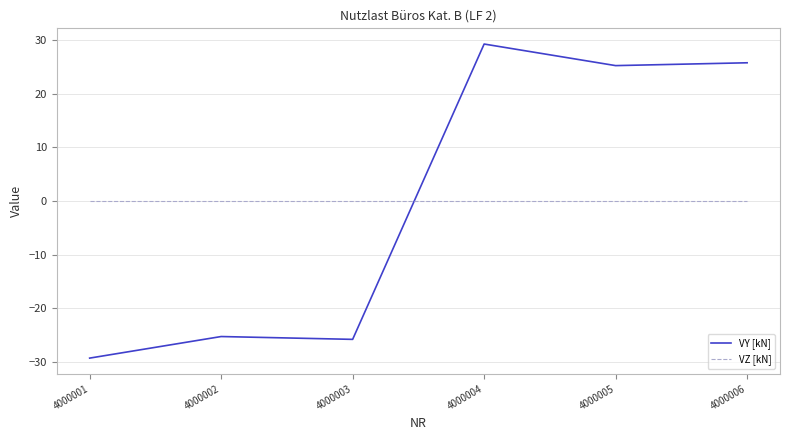

The VY [kN] series shows -25.8 at 4000003. True or false?

True